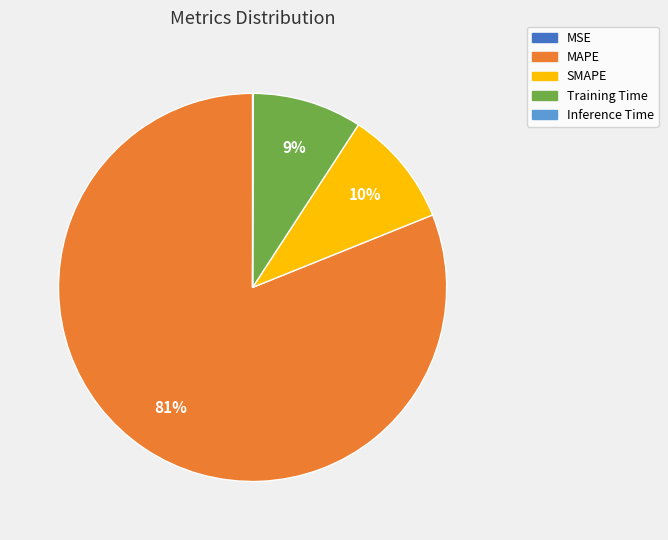

Does MAPE account for over 50% of the chart?

Yes